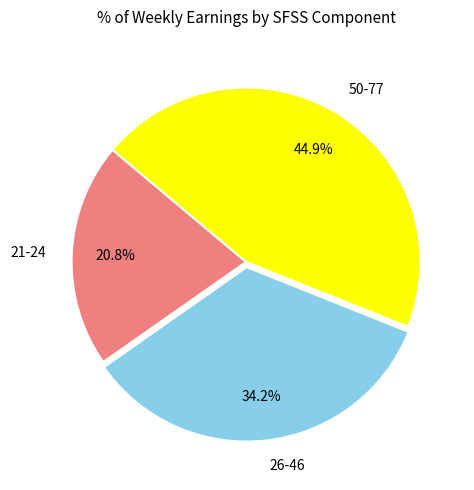

How many segments does this pie chart have?

3